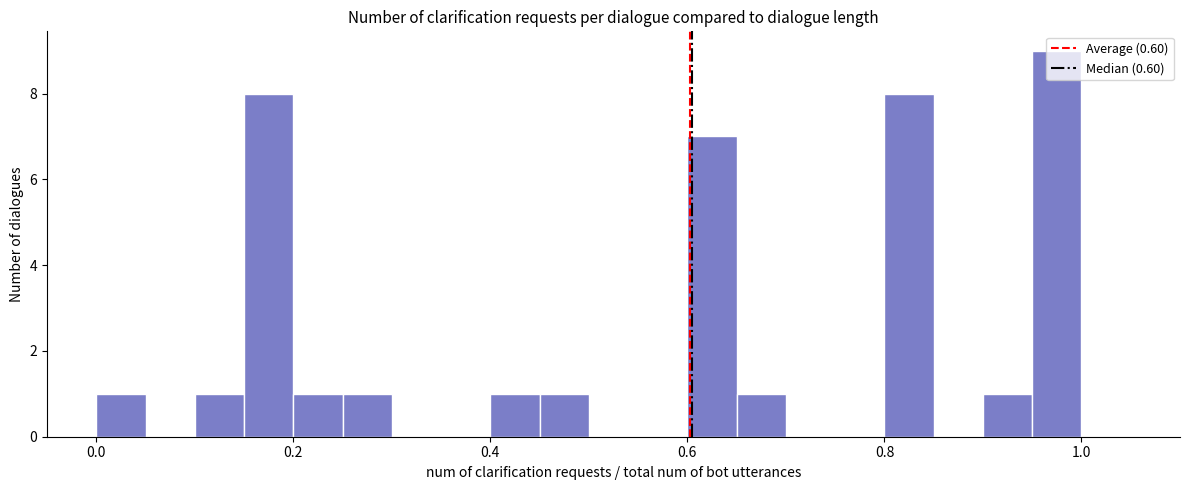

Read against the x-axis, roughly where is the centre of the tallest bar?

0.98